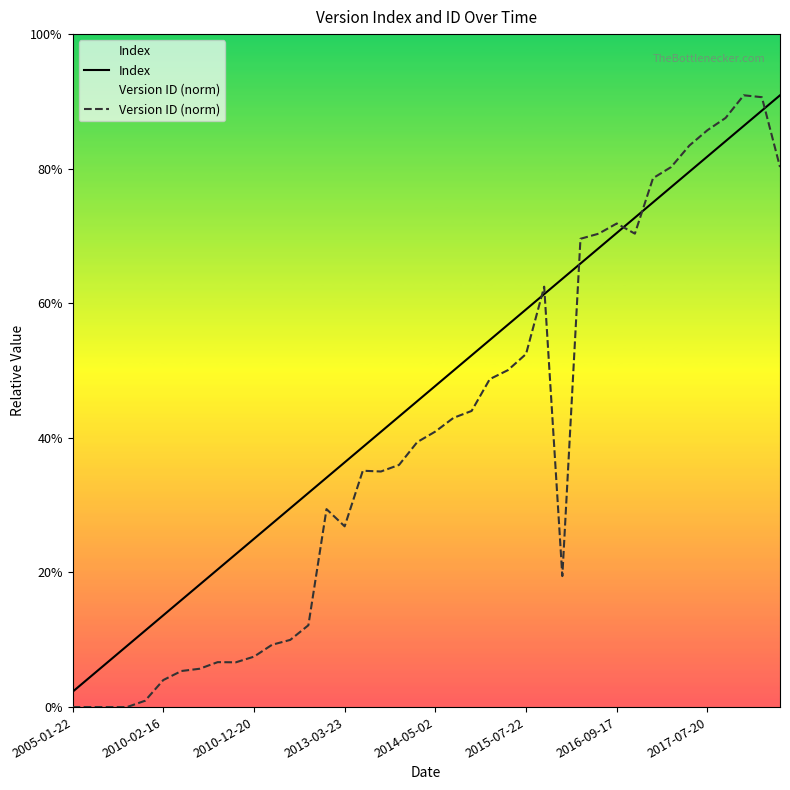

At which category is the sum across all series the highest?

38